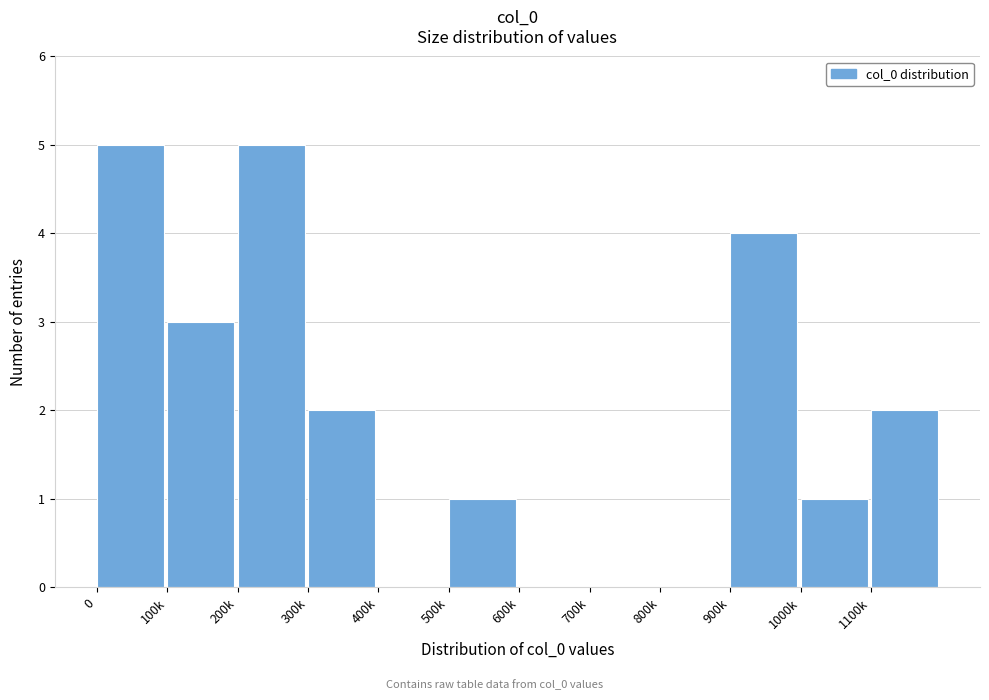

Reading right to left, list all the values displayed in this chart.

1100k=2	1000k=1	900k=4	800k=0	700k=0	600k=0	500k=1	400k=0	300k=2	200k=5	100k=3	0=5